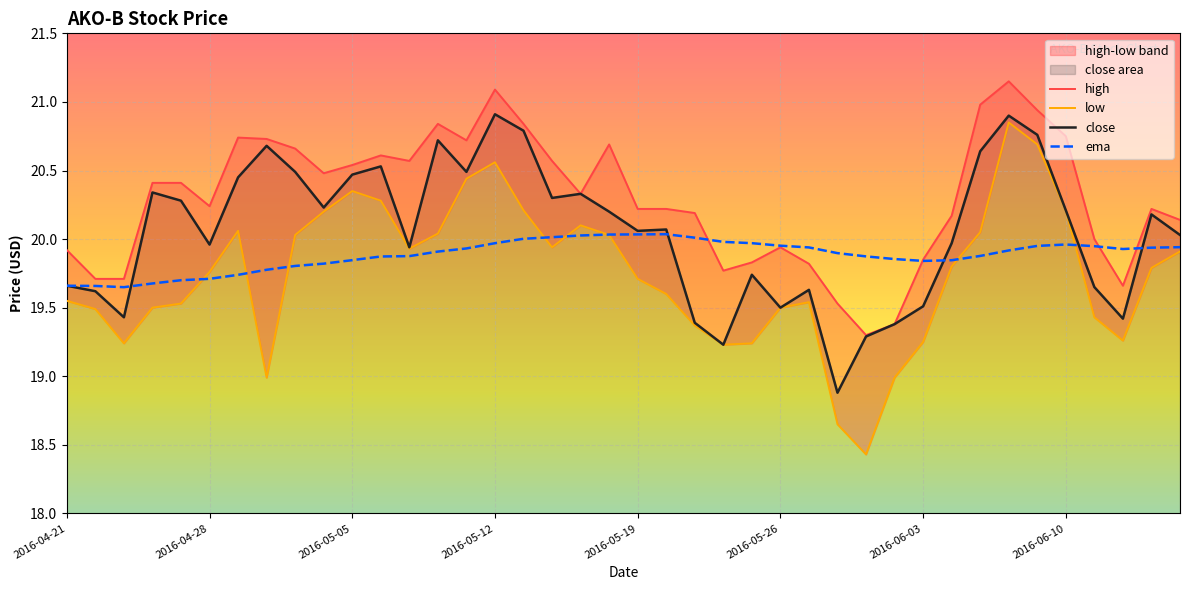

What is the difference between the maximum and minimum values in the ema series?

0.4